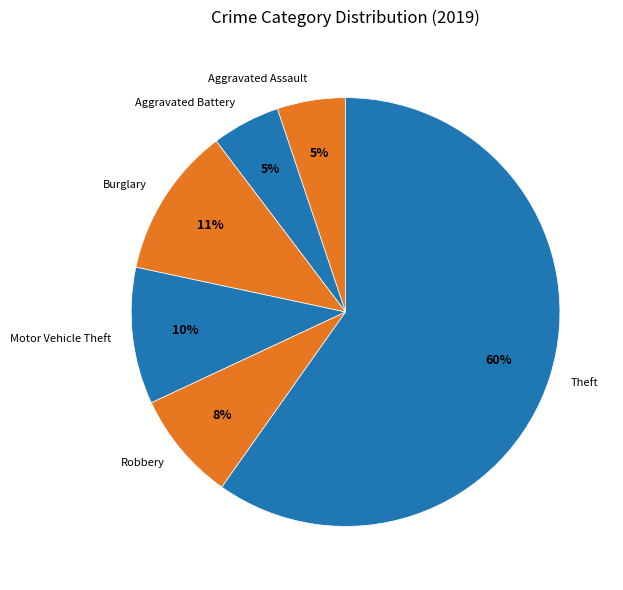

The Robbery slice represents 8% of the pie. True or false?

True